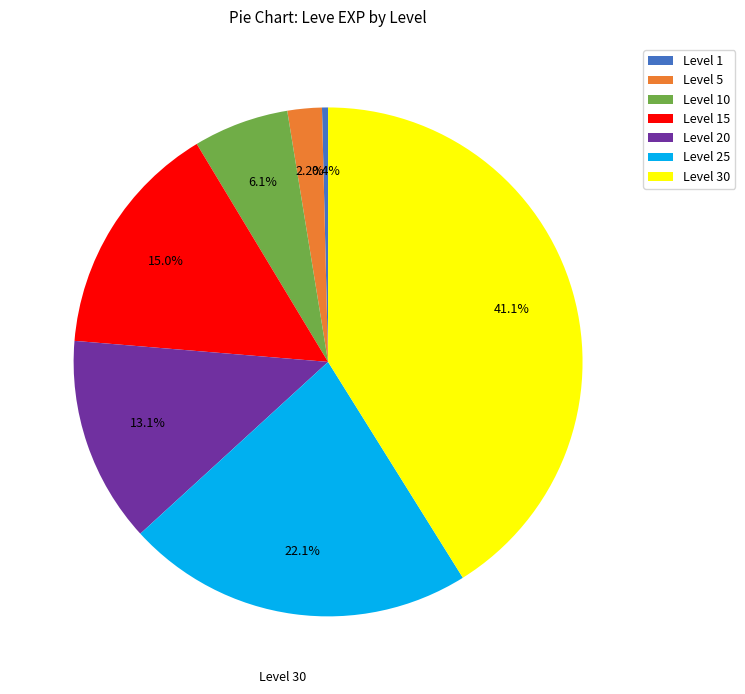

Which has a higher value, Level 20 or Level 5?

Level 20